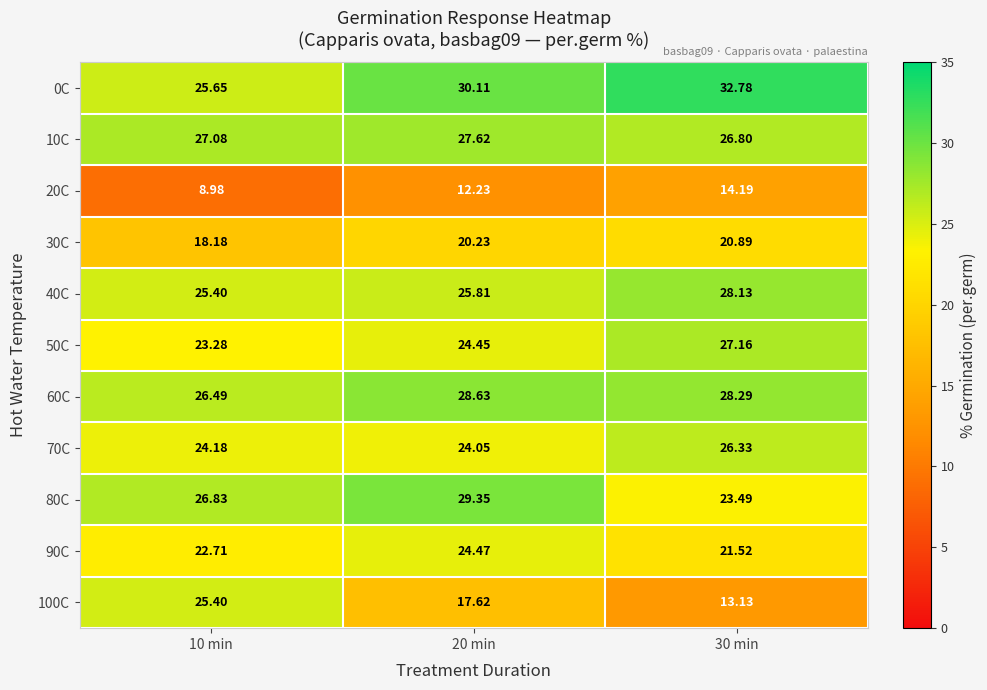

What is the smallest value displayed?

9.0